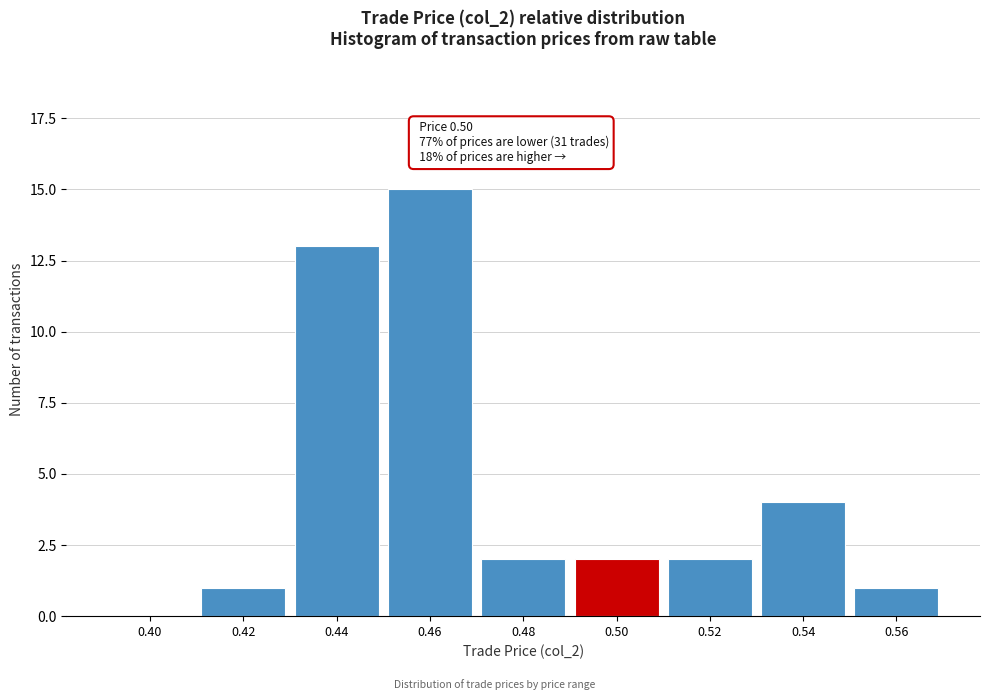

Reading right to left, list all the values displayed in this chart.

0.56=1	0.54=4	0.52=2	0.50=2	0.48=2	0.46=15	0.44=13	0.42=1	0.40=0